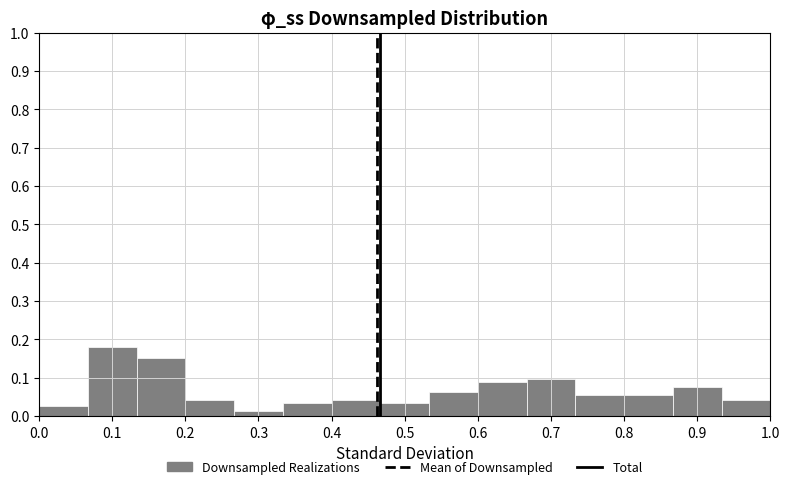

What is the height of the bar covering 0.33 to 0.40 on the x-axis? Neither the bar edges nor the heights are printed on the chart, so give them approximately, as read against the axes.

0.03